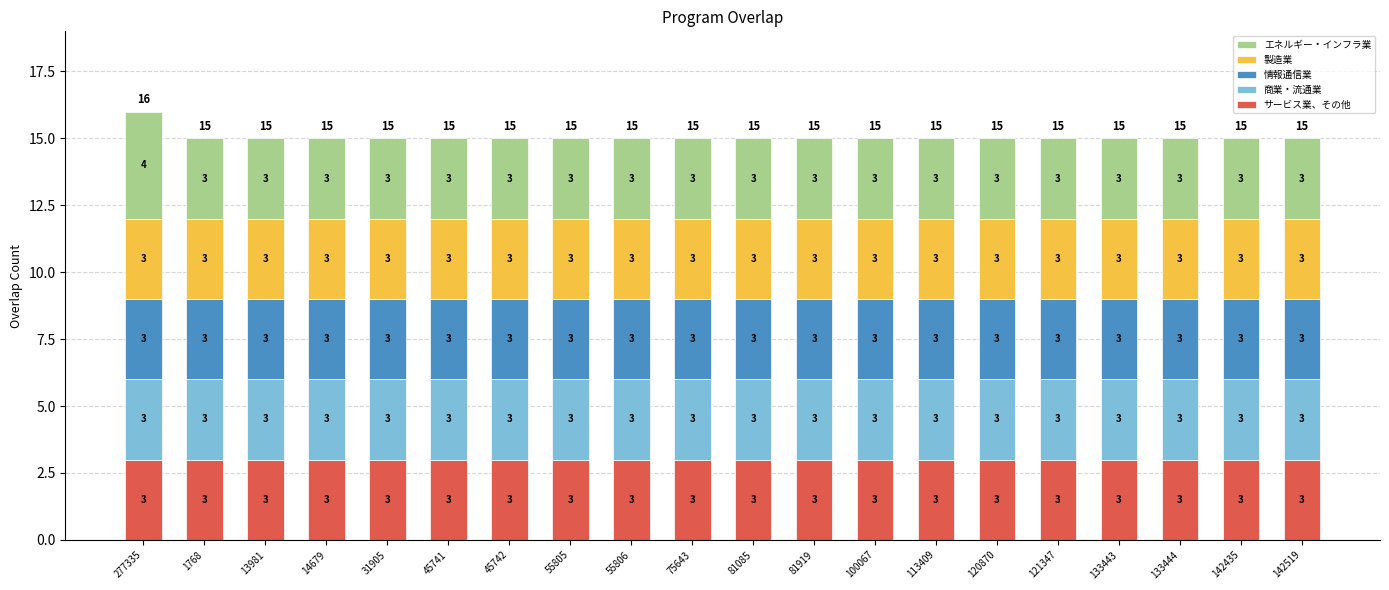

The サービス業、その他 series shows 4 at 45742. True or false?

False